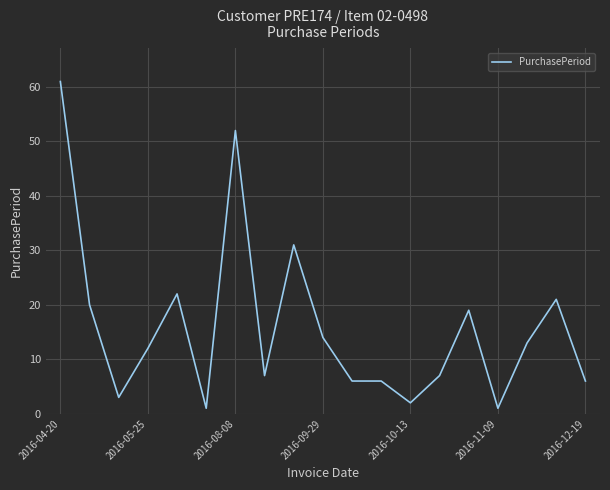

What is the maximum value shown in the chart?

61